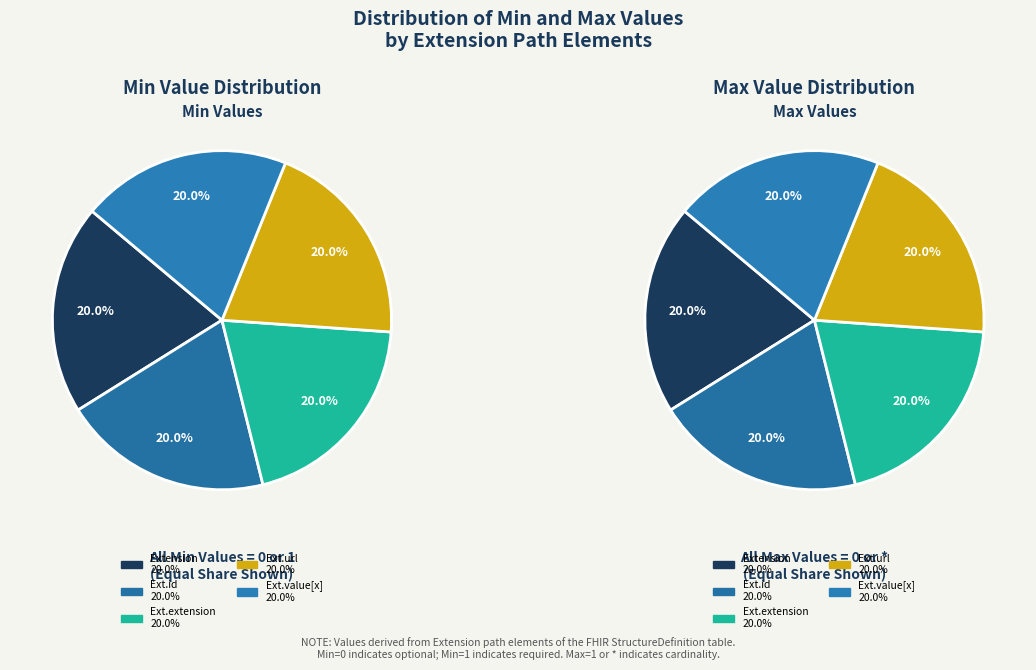

How many segments does this pie chart have?

5